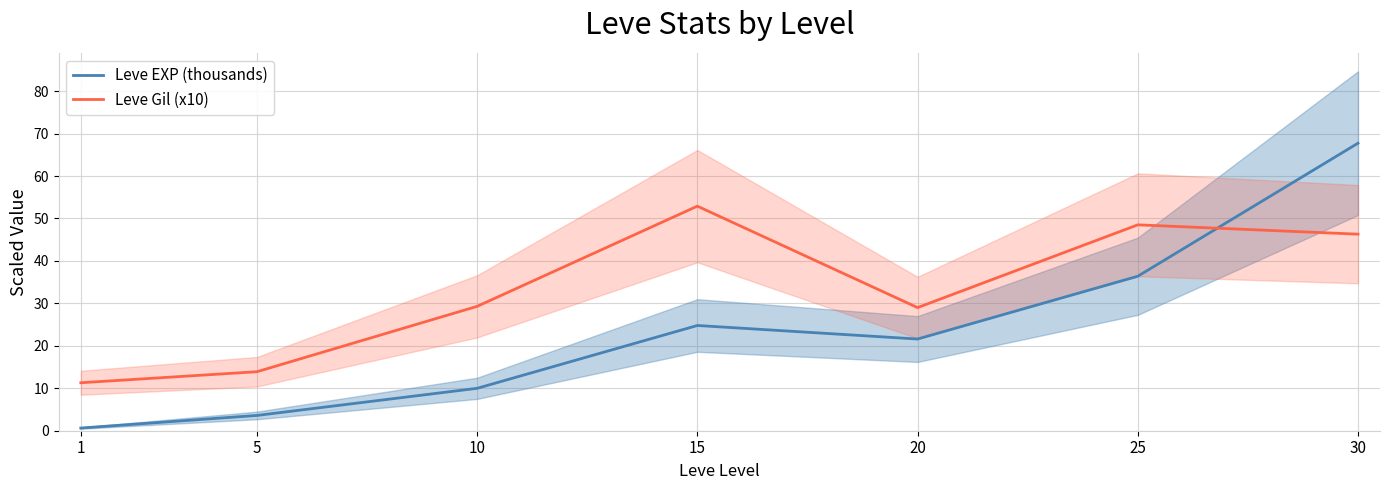

At which label does Leve Gil (x10) first exceed 29?

10